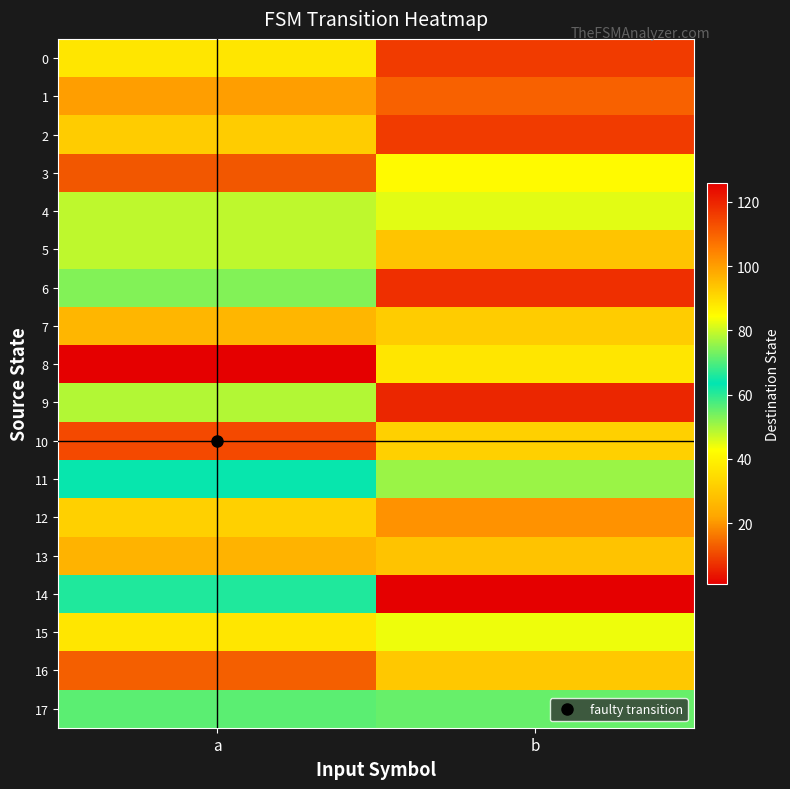

What is the difference between the highest and lowest values at a?

113